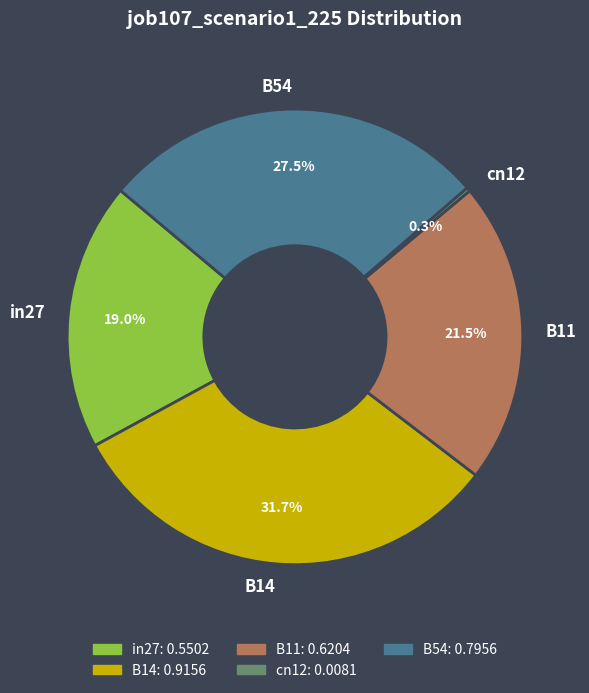

To the nearest percent, what percentage of the pie is in27?

19%